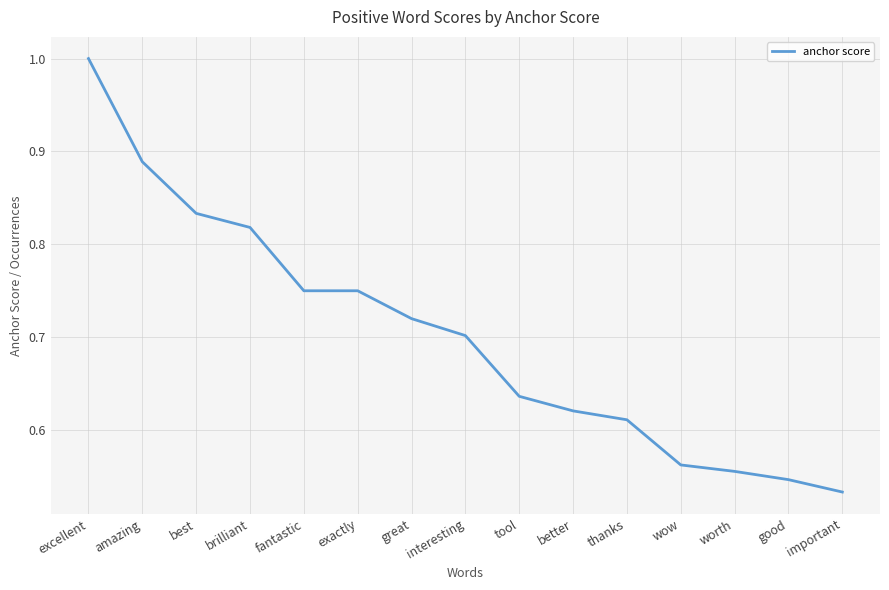

The value at best is 1.4. True or false?

False